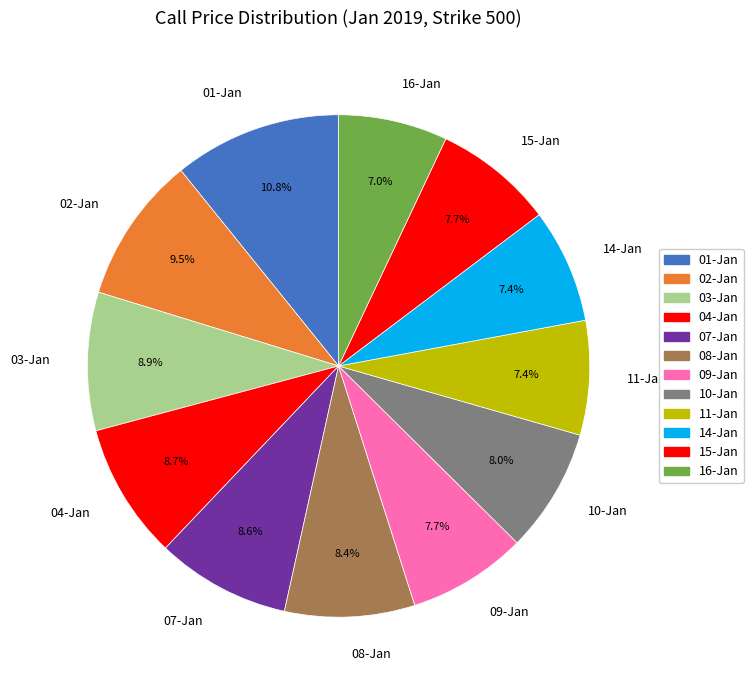

Does 03-Jan account for over 50% of the chart?

No